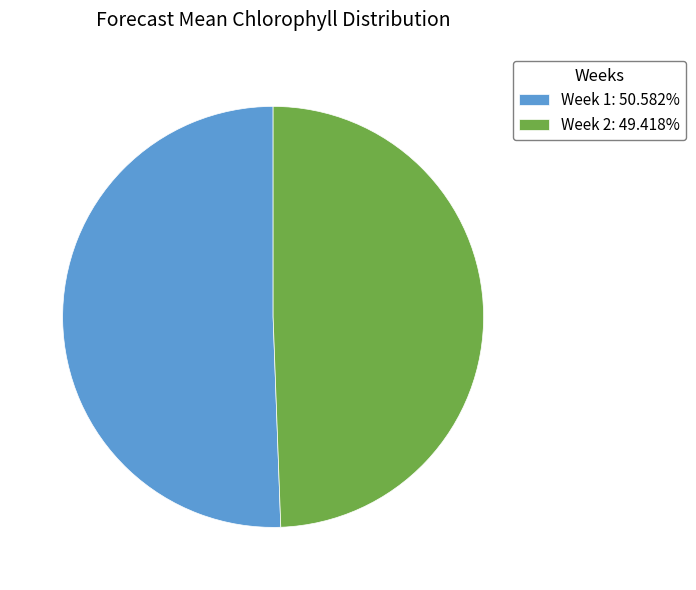

Does Week 1 represent more than half of the total?

Yes